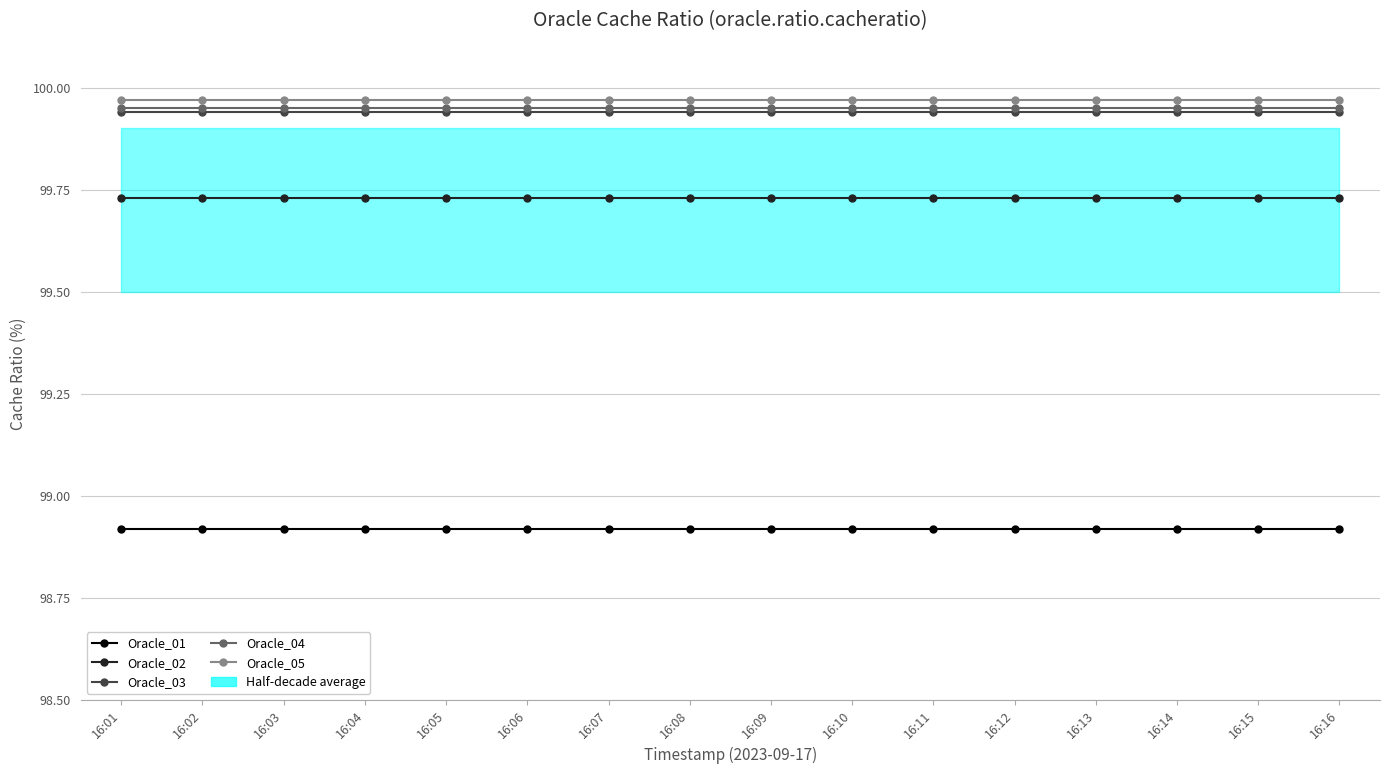

What is the value of the Oracle_01 point at the 11th from the left?

98.9